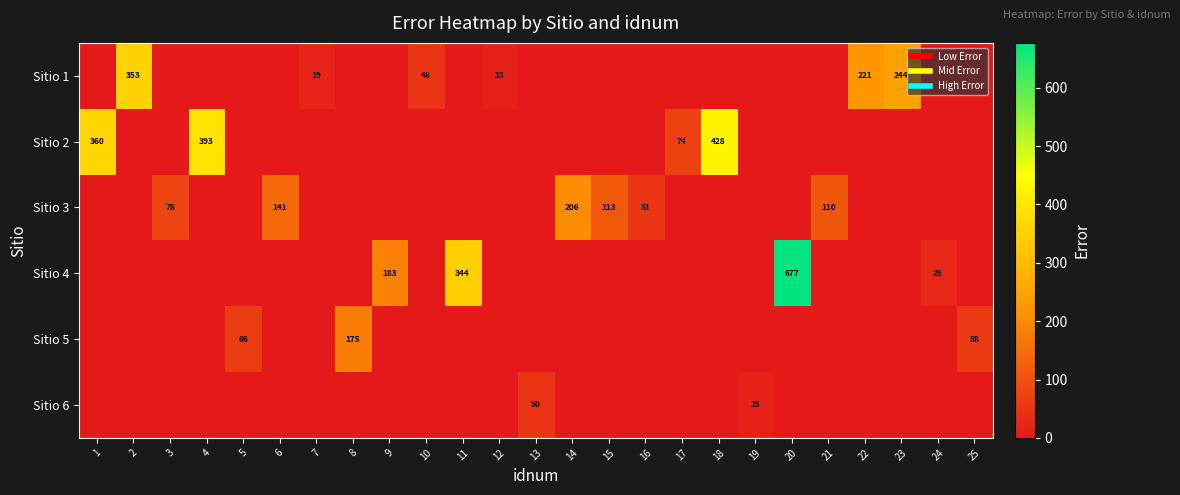

What is the sum of all Sitio 6 values?

65